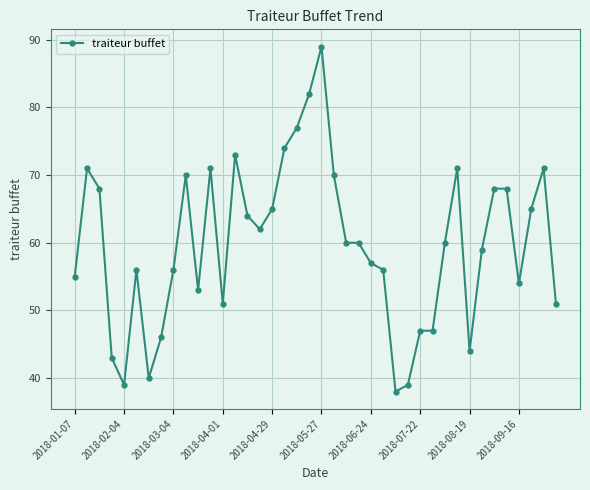

True or false: the data has more than 2 interior local peaks.

True